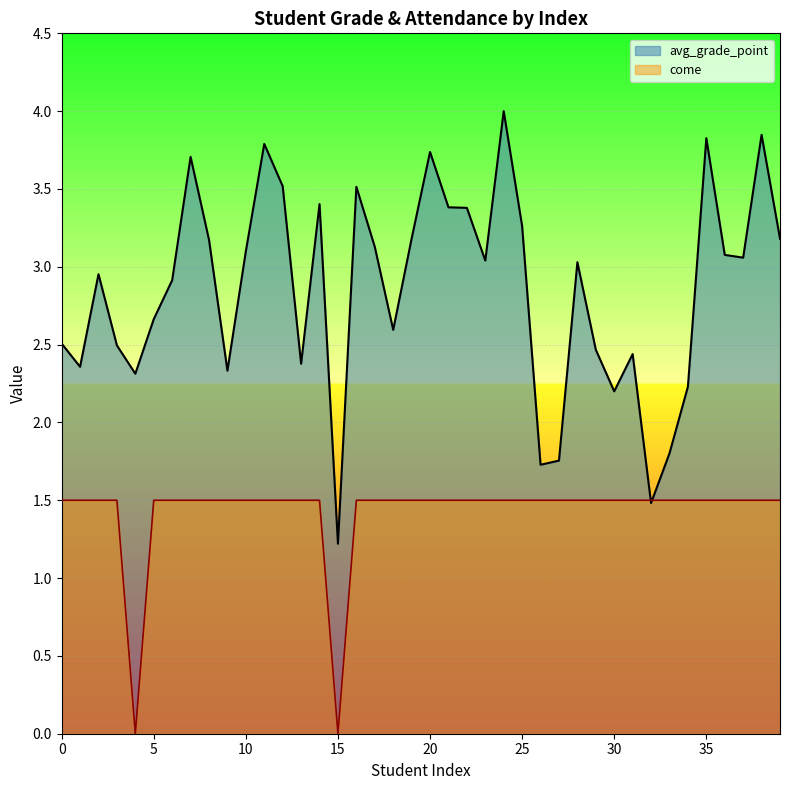

What is the difference between the maximum and second lowest values in the come series?

1.5